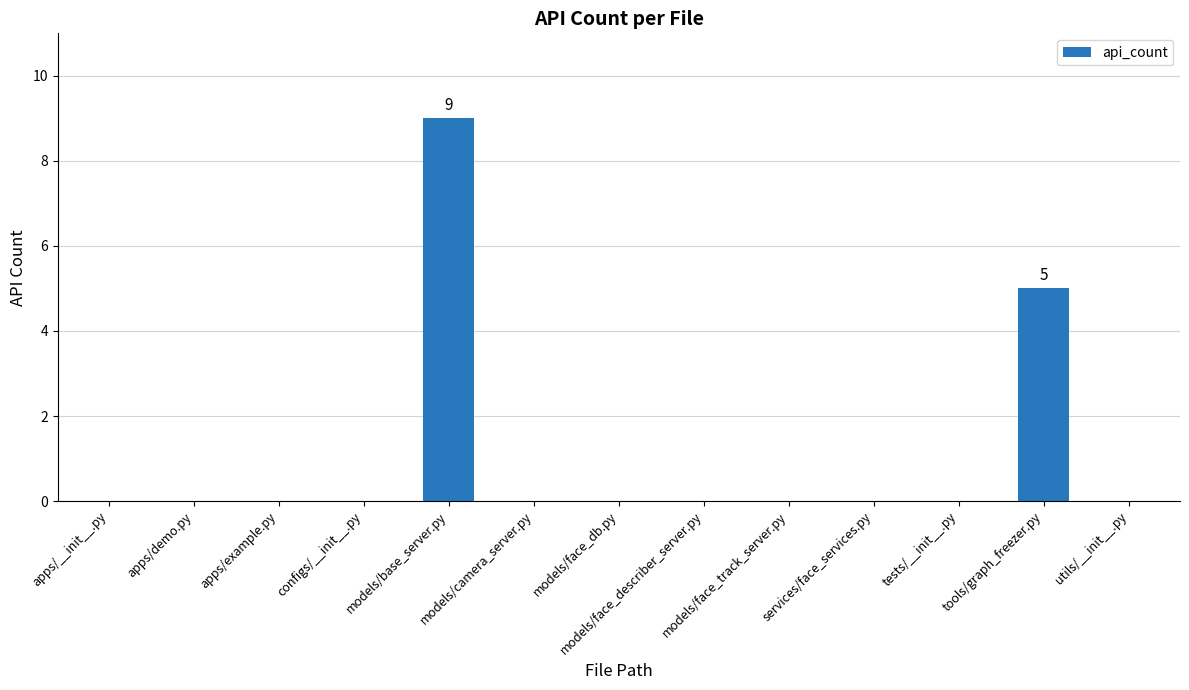

What is the sum of all values?

14